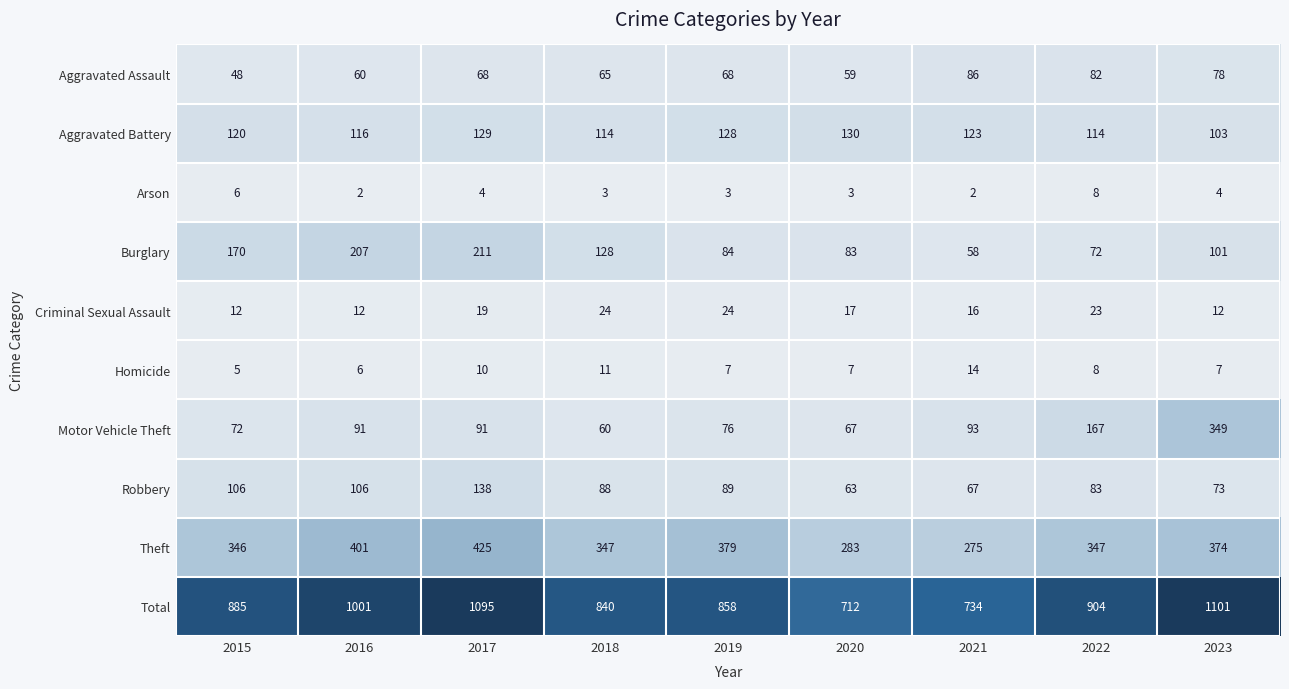

List the series in order of their peak value, lowest first.

Arson, Homicide, Criminal Sexual Assault, Aggravated Assault, Aggravated Battery, Robbery, Burglary, Motor Vehicle Theft, Theft, Total